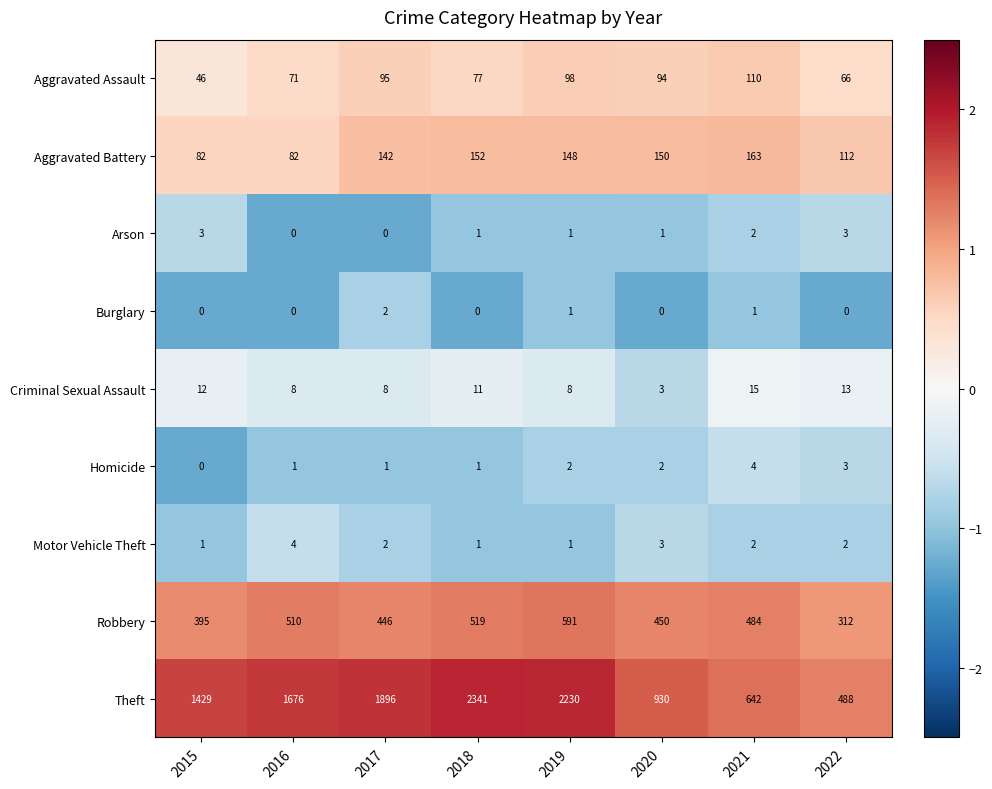

Which series has the widest spread of values?

Theft